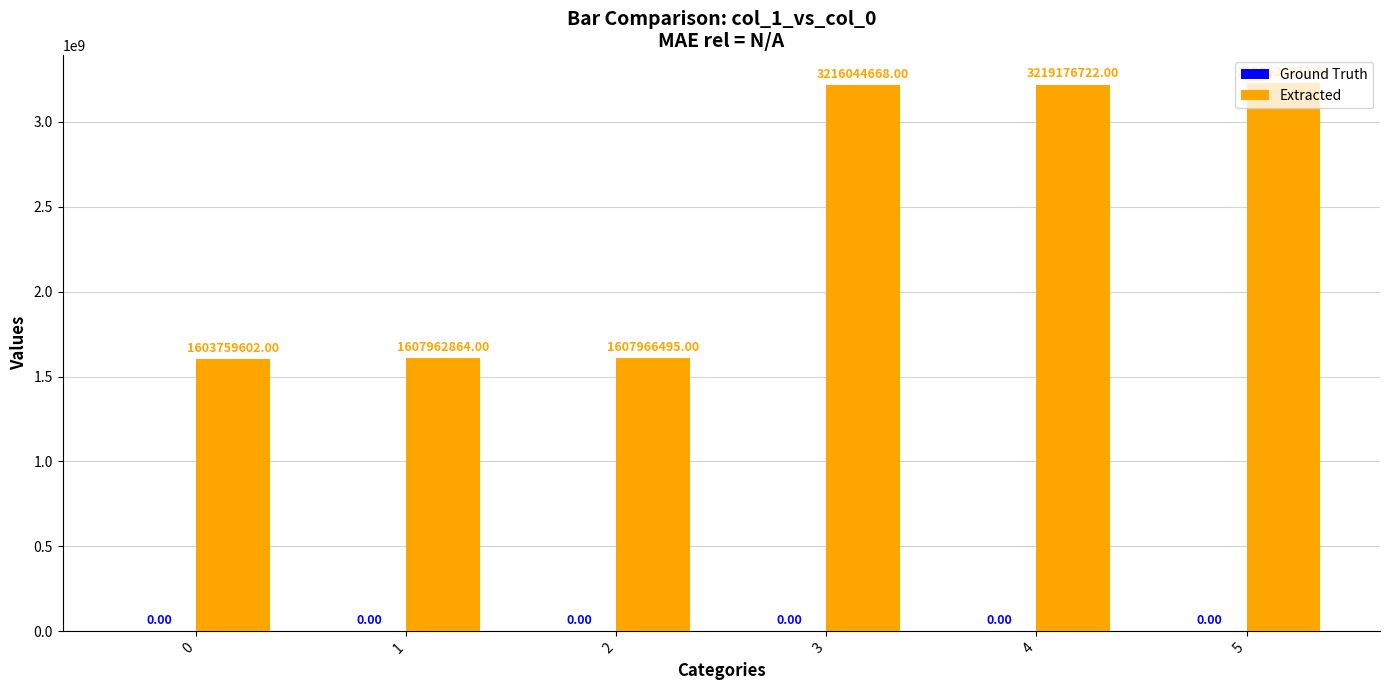

List the labels in order of value, smallest first.

0, 1, 2, 3, 4, 5